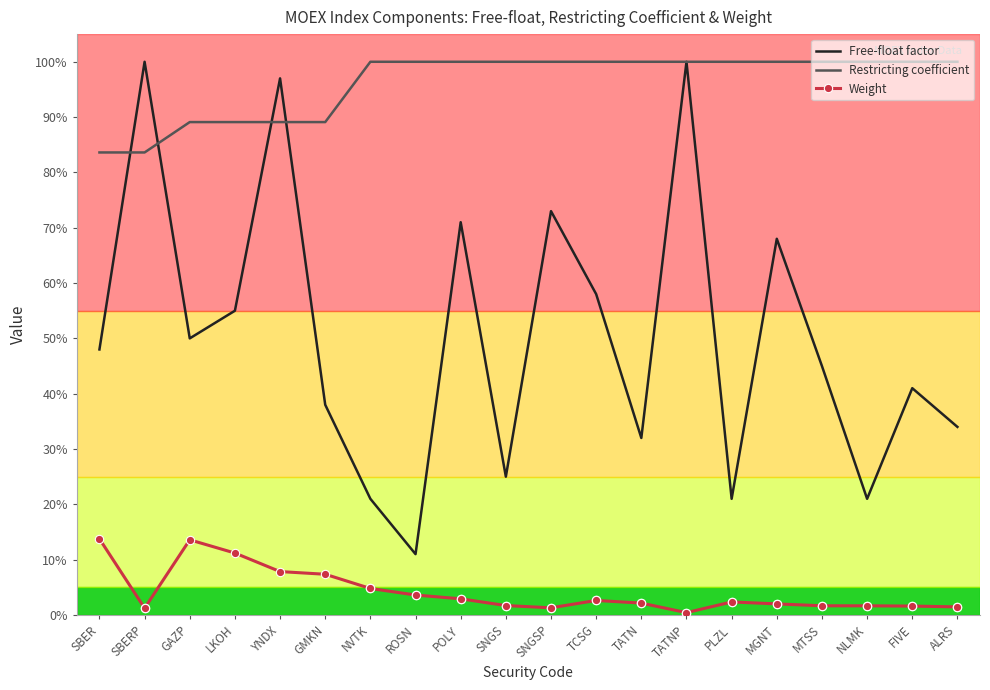

Is it true that Free-float factor equals 0.9 at GAZP?

False